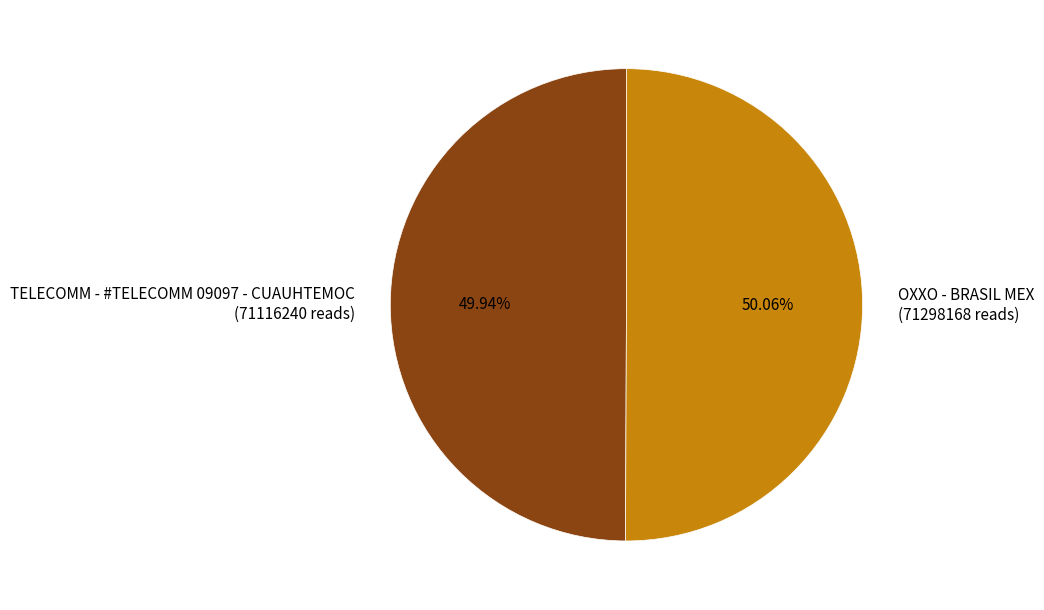

To the nearest percent, what portion does TELECOMM - #TELECOMM 09097 - CUAUHTEMOC represent?

50%